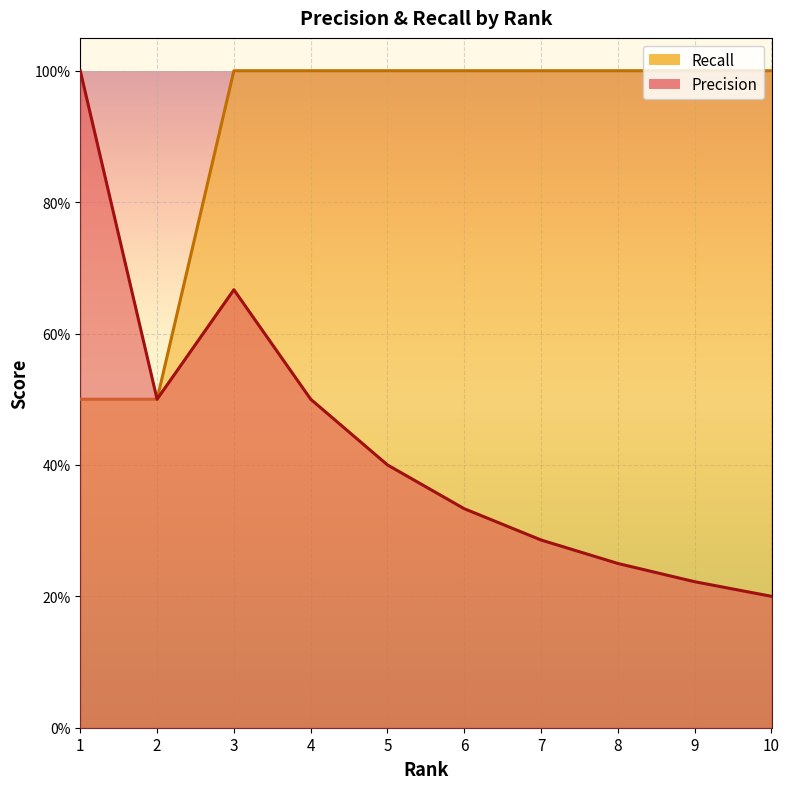

What are all the series names shown in the legend?

Precision, Recall